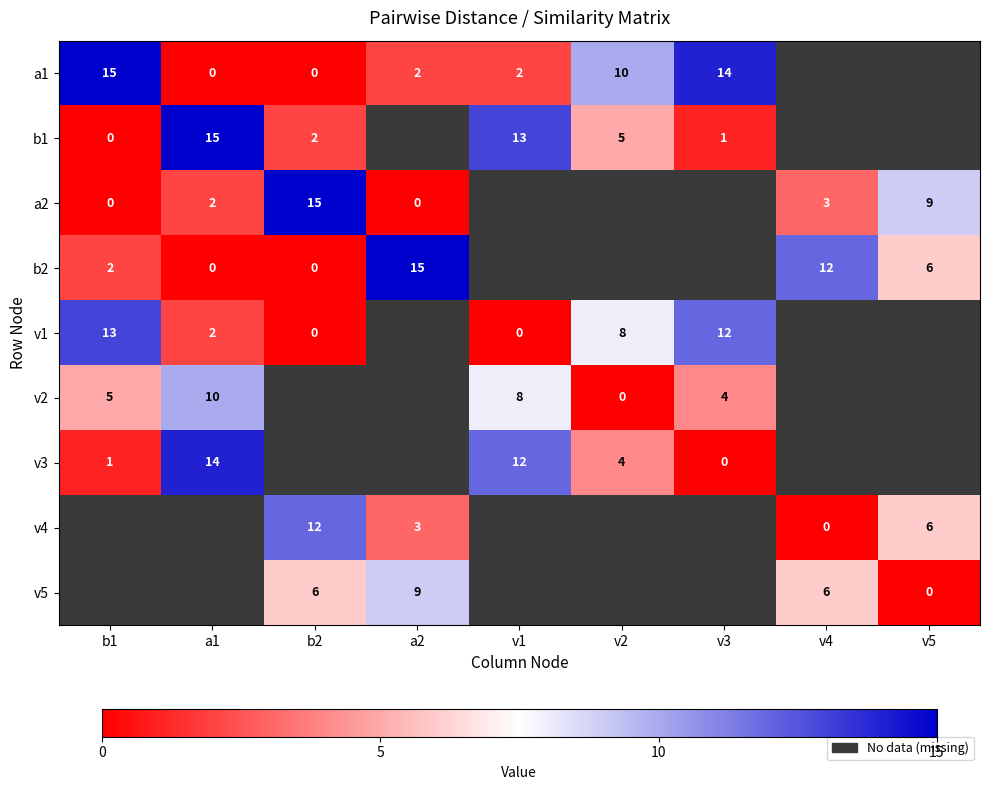

The v2 series shows 4 at v3. True or false?

True